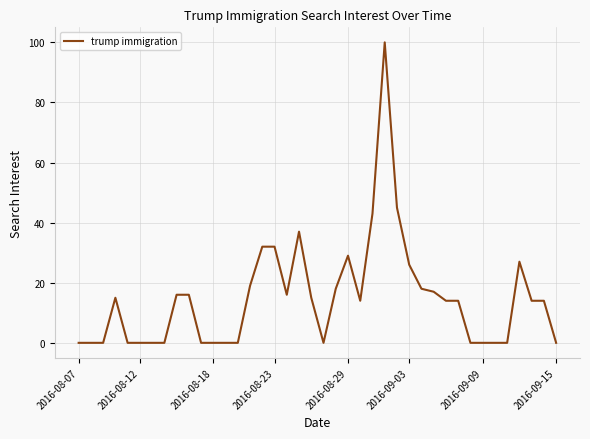

What is the greatest value displayed?

100